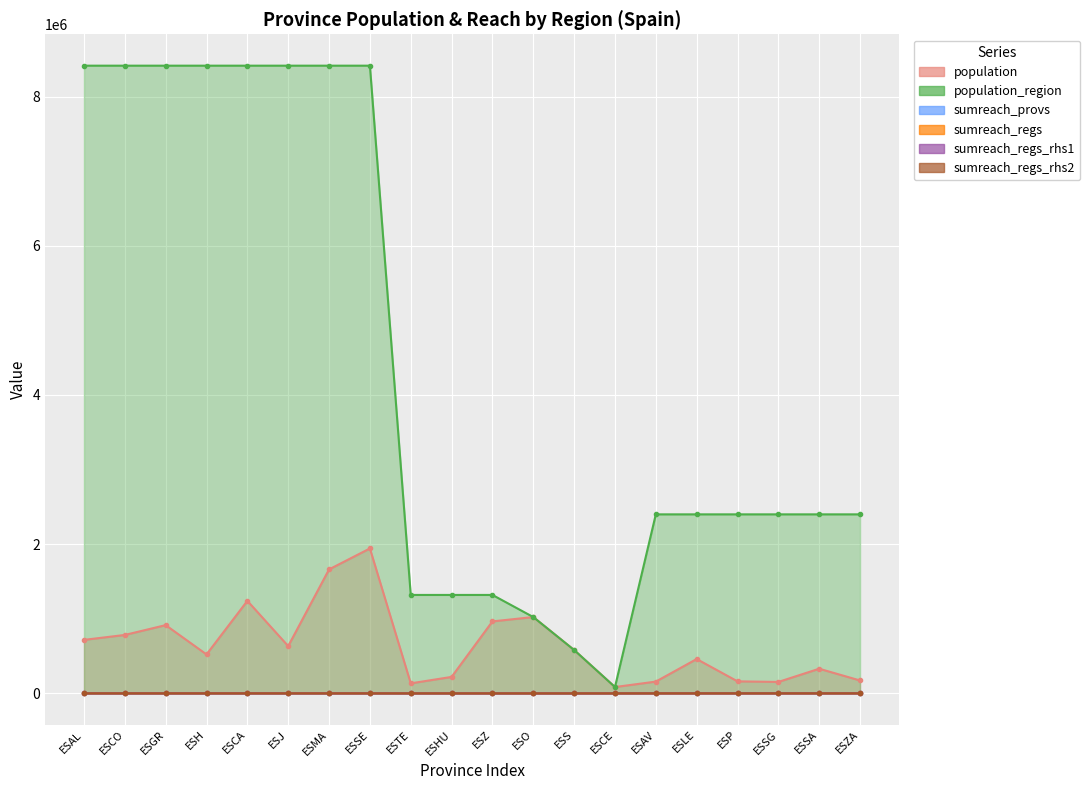

What is the value of the population_region point at the 8th from the left?

8414240